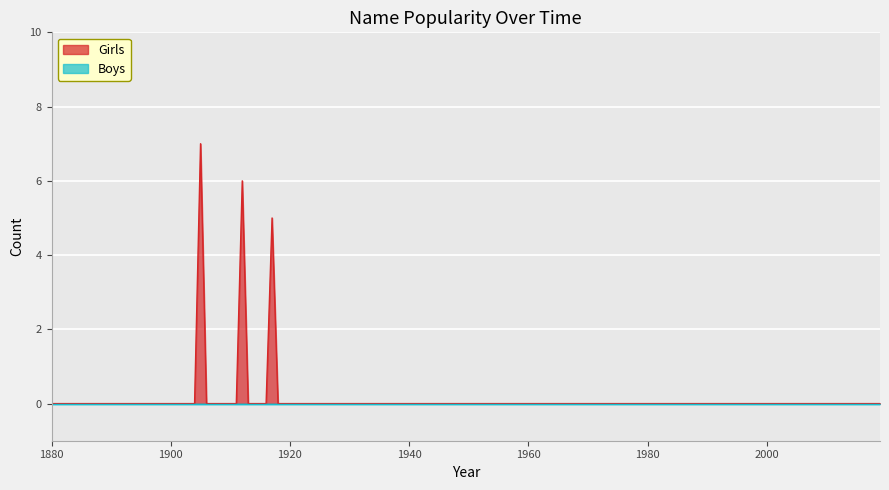

Which category has the highest value in the Girls series?

1905